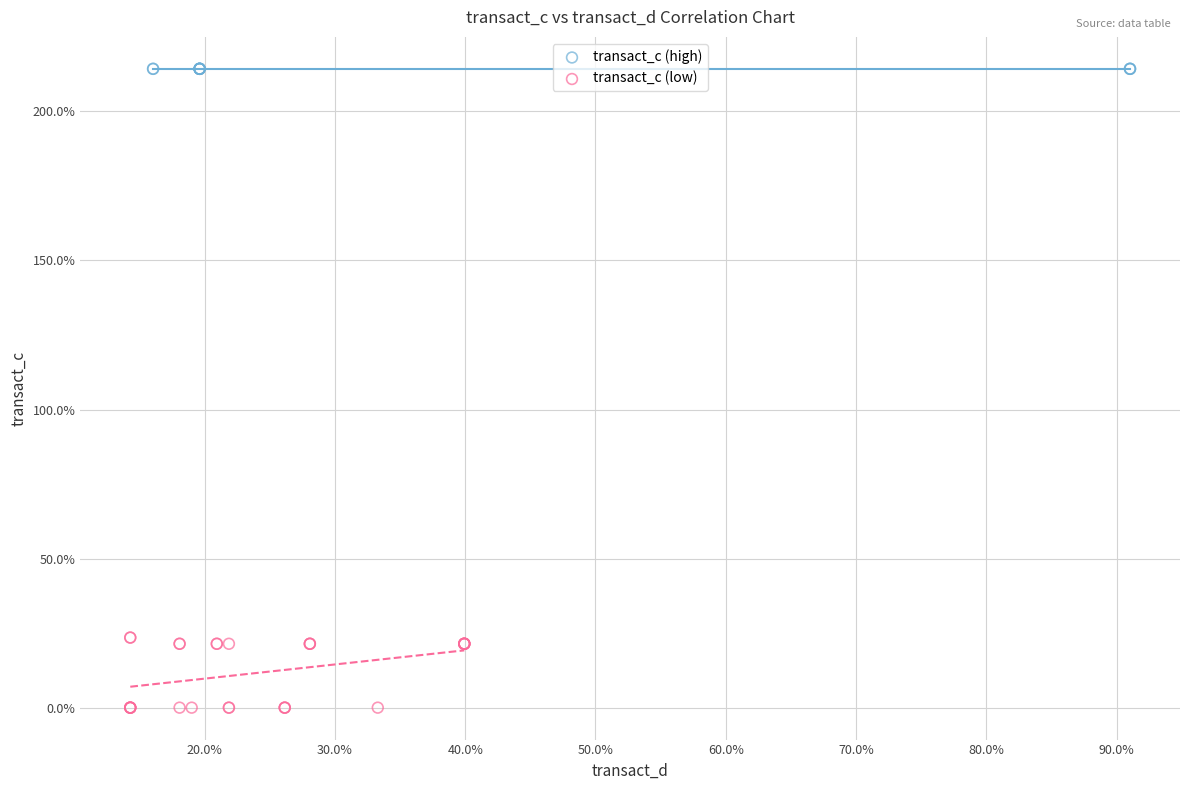

Which series contains the lowest Y value?

transact_c (low)